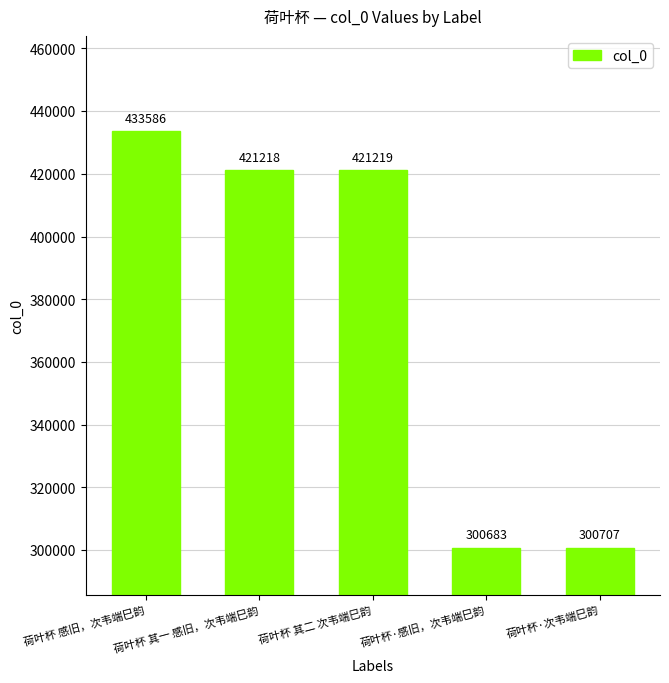

What position from the left is 荷叶杯·感旧，次韦端巳韵?

4